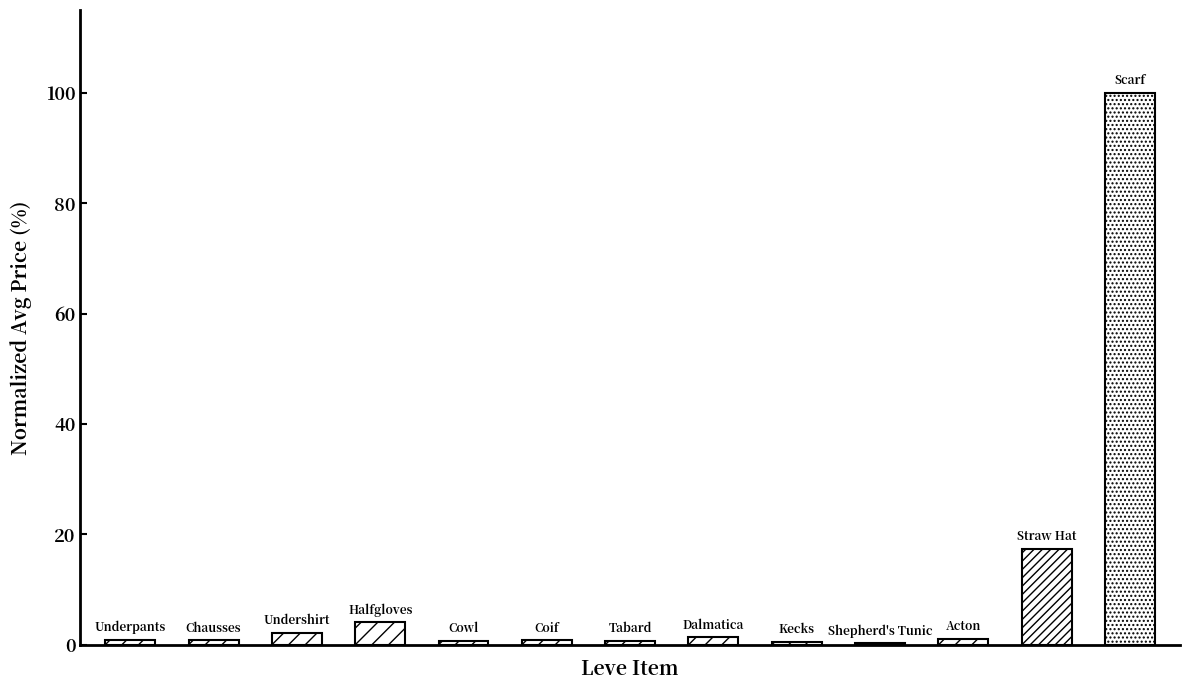

What is the greatest value displayed?

100.0